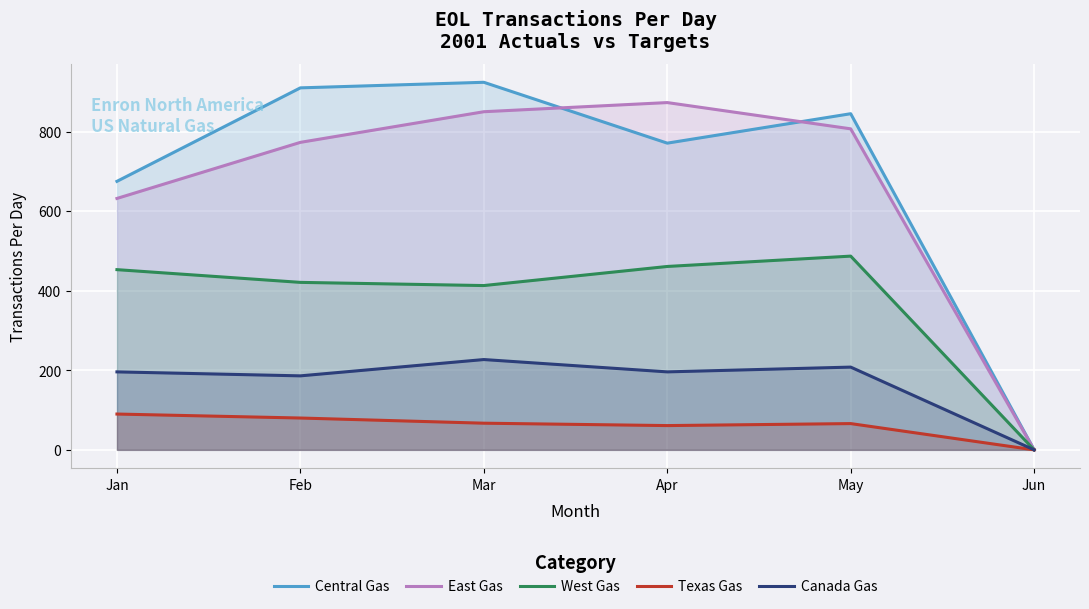

True or false: Canada Gas and West Gas cross at least once.

False